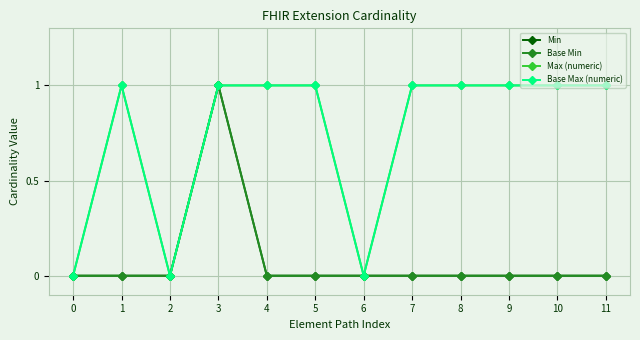

How many lines are shown in the chart?

4